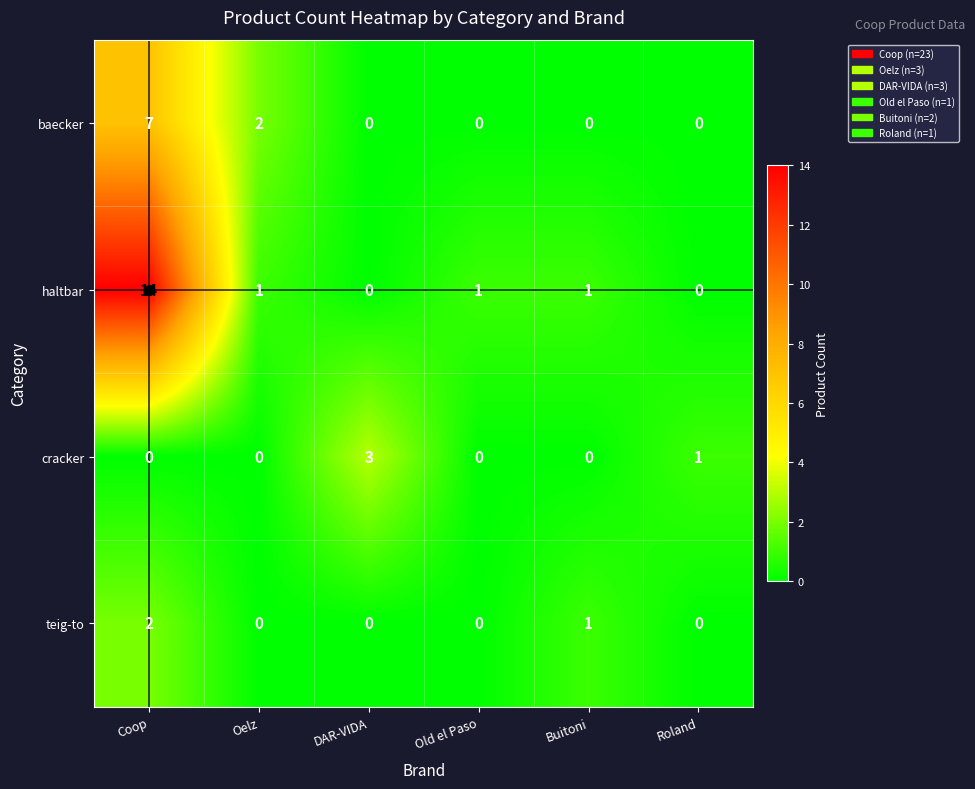

List the series in order of their peak value, highest first.

haltbar, baecker, cracker, teig-to